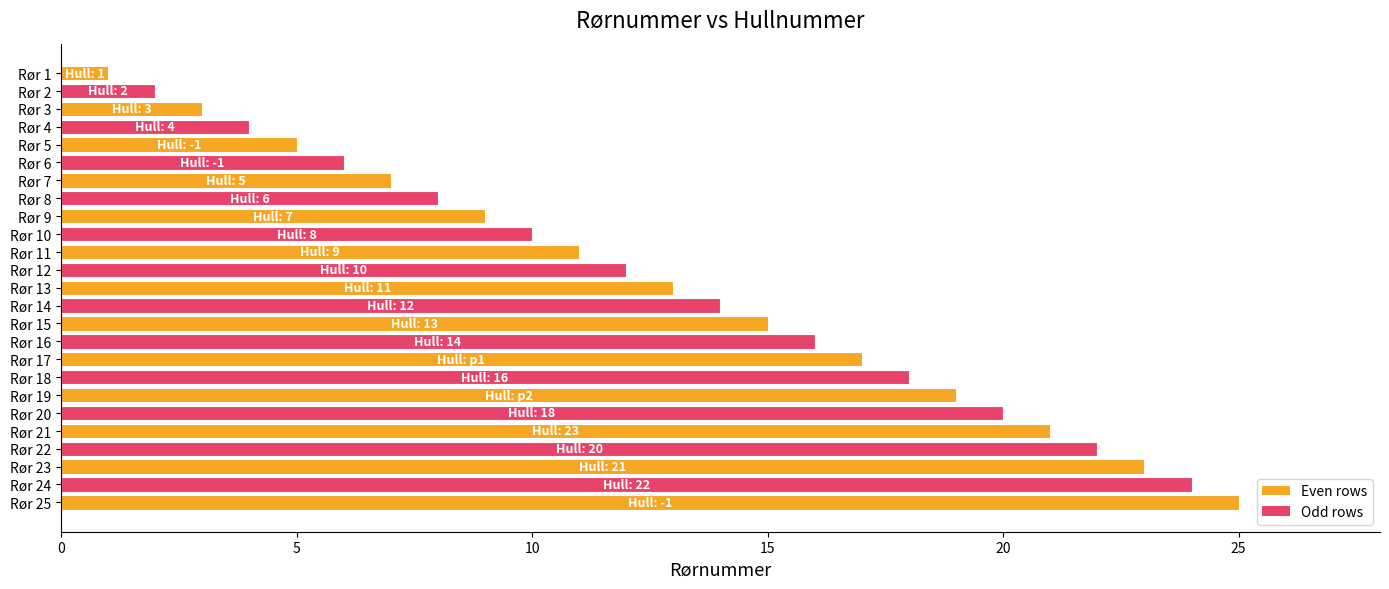

What is the change in value from Rør 5 to Rør 24?

+19